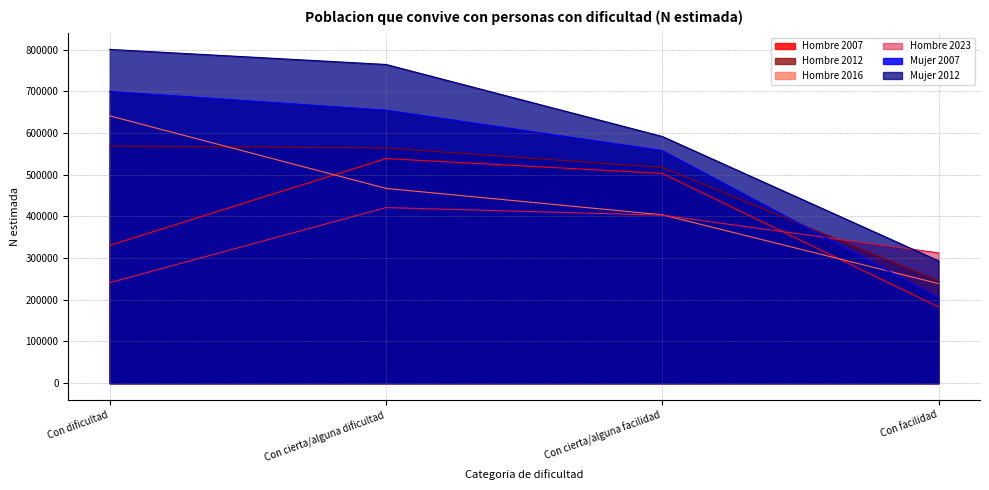

True or false: Hombre 2007 and Mujer 2012 intersect in this chart.

False